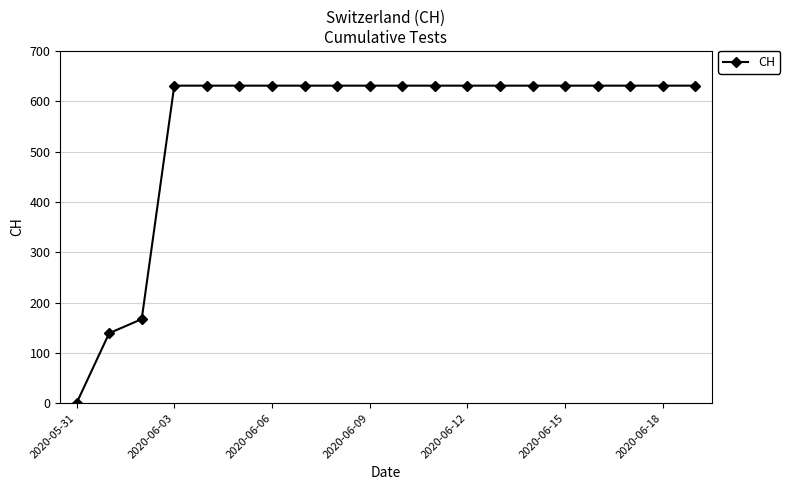

What is the maximum value shown in the chart?

631